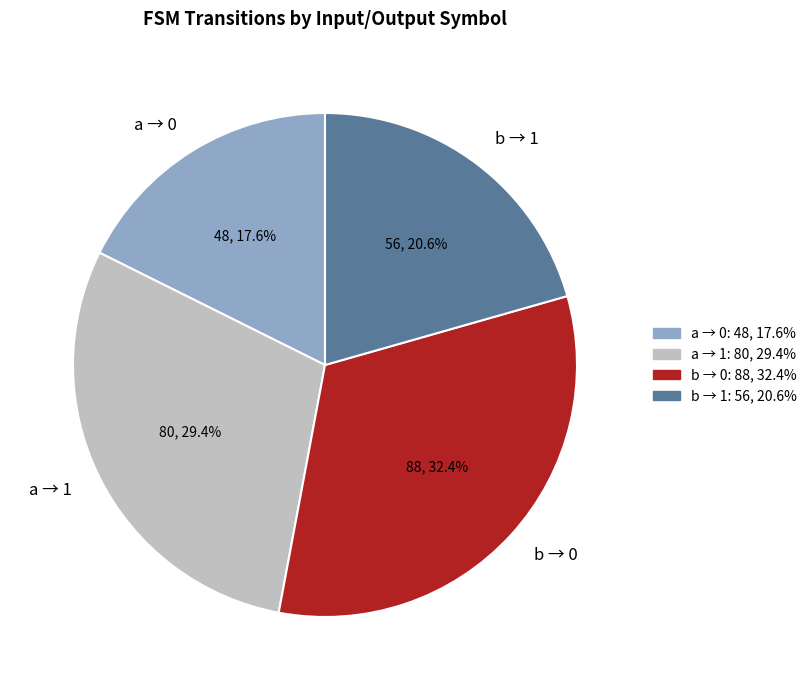

To the nearest percent, what is the difference between the largest and smallest slice percentages?

15%